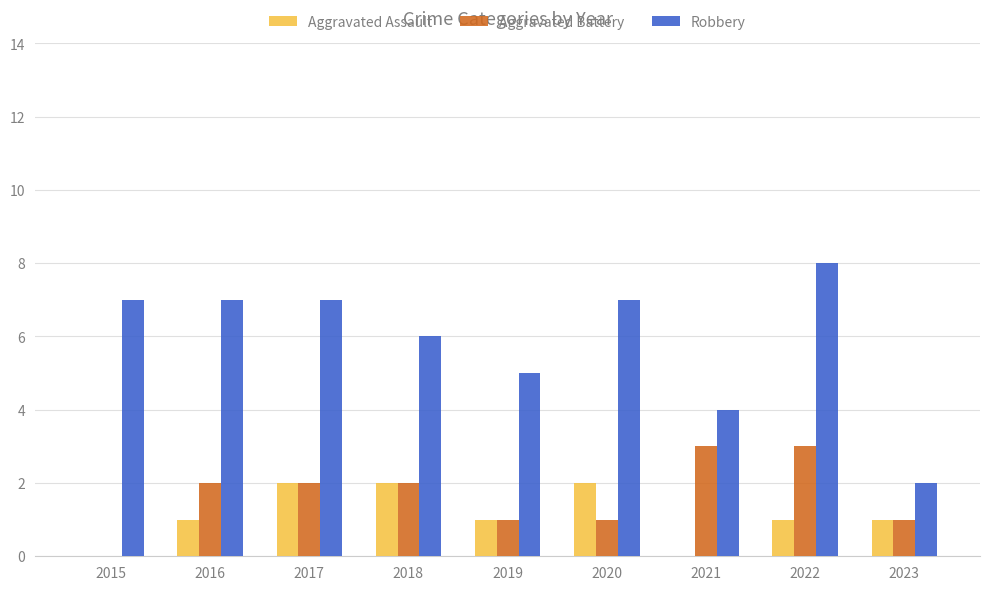

At which category does the chart reach its peak across all series?

2022